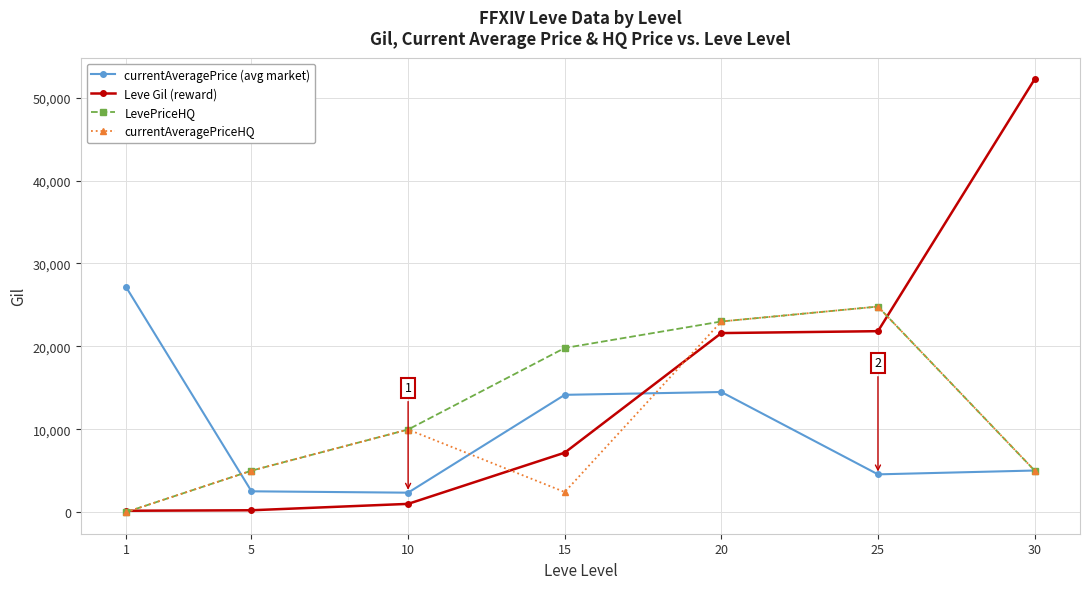

What is the sum of the LevePriceHQ values at 1 and 30?

5016